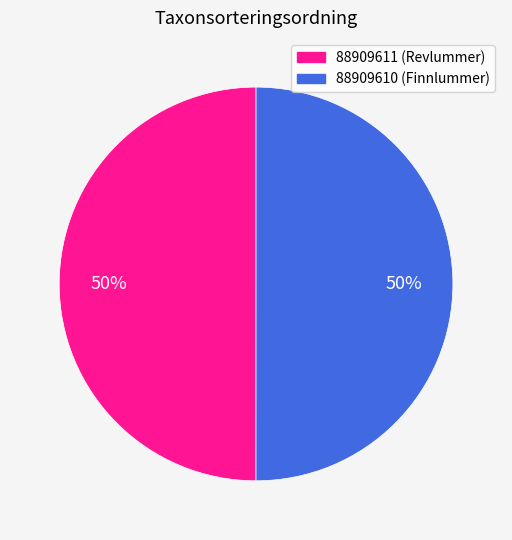

Combined, do 88909610 (Finnlummer) and 88909611 (Revlummer) account for over 50%?

Yes